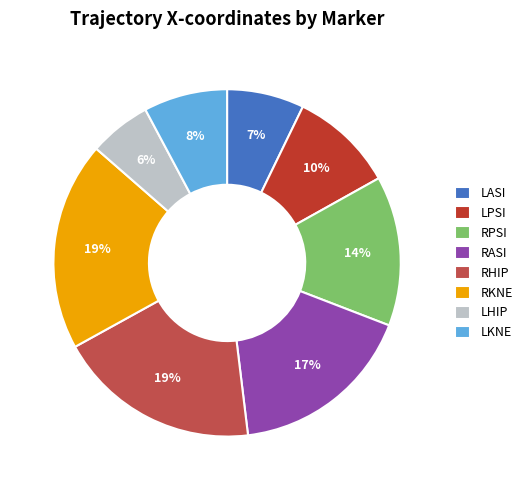

Which has a higher value, RKNE or RASI?

RKNE